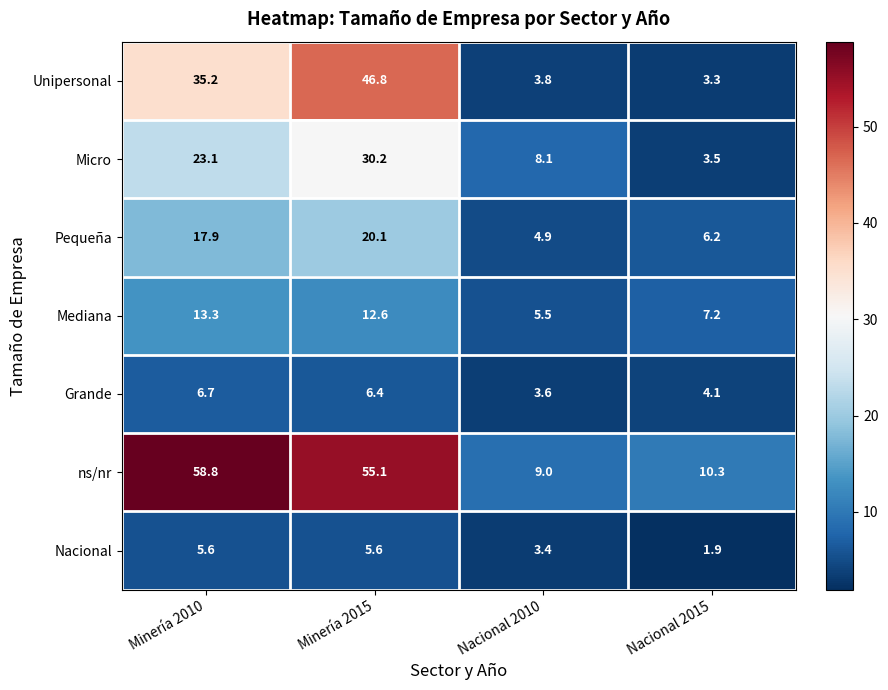

Is it true that Mediana equals 5.5 at Nacional 2010?

True